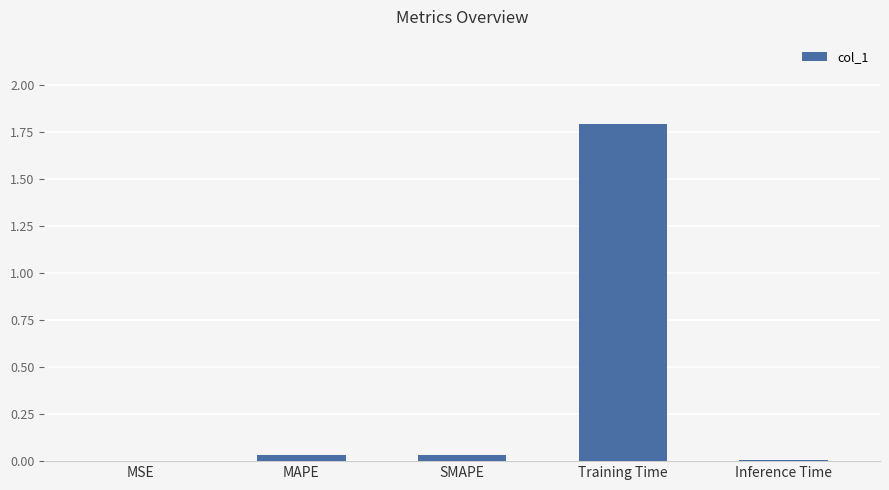

What is the change in value from MSE to Training Time?

+1.8